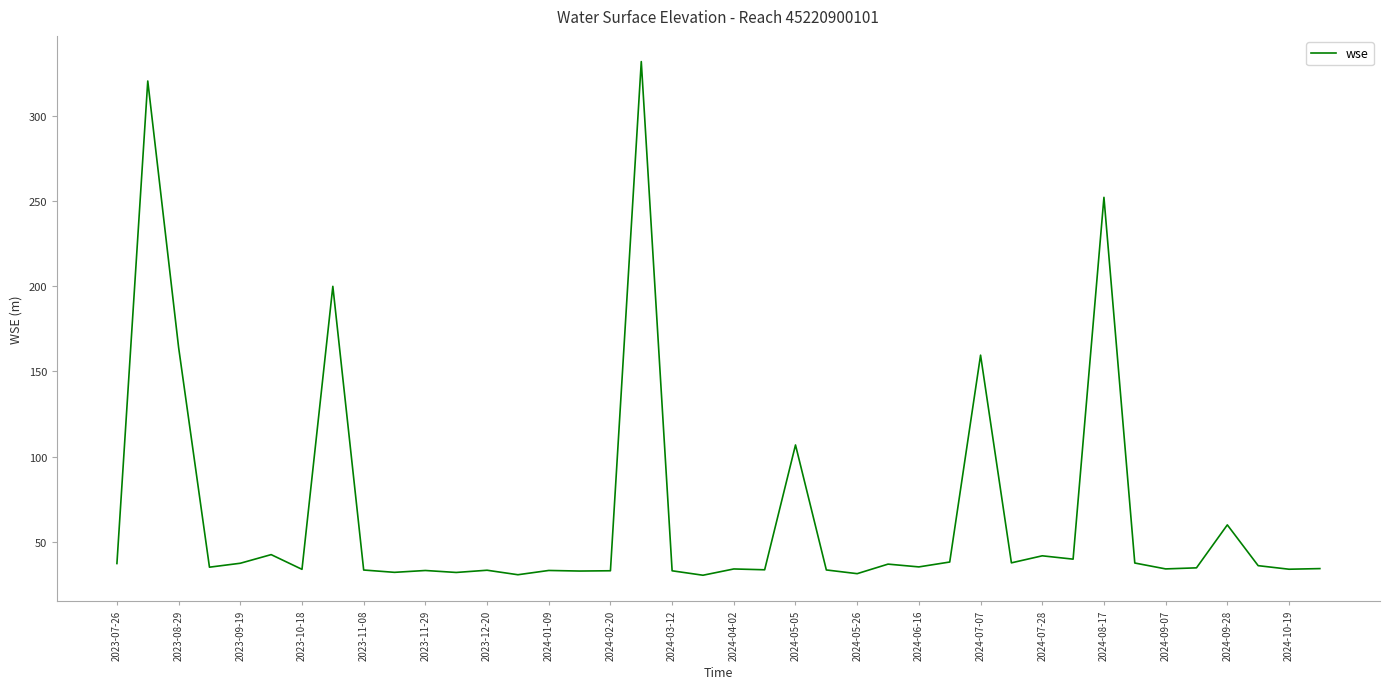

What is the greatest value displayed?

331.9